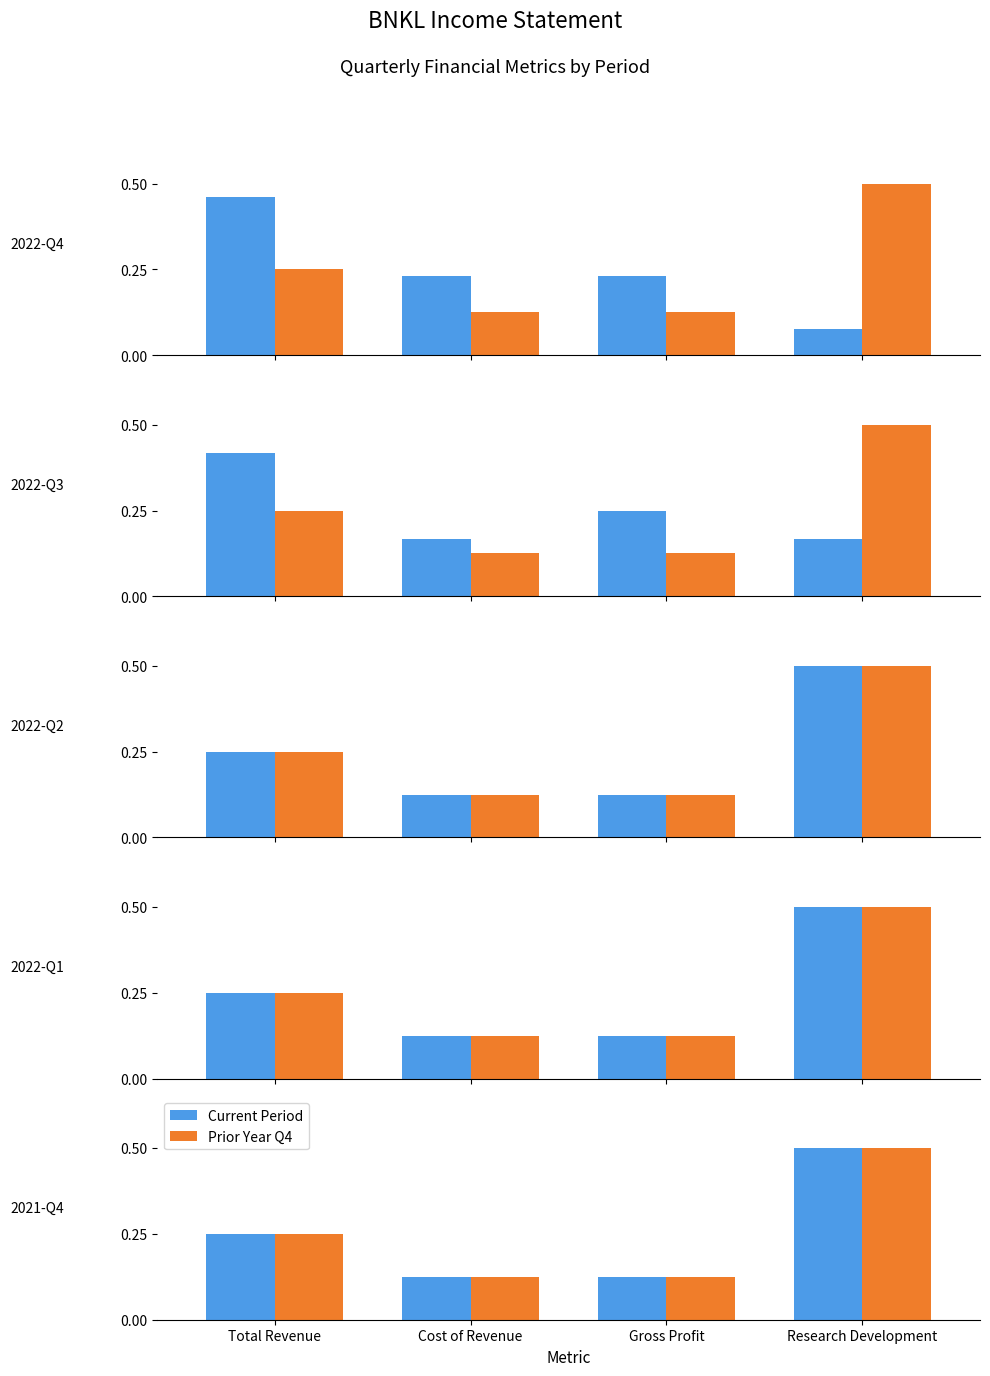

What is the sum of the Prior Year Q4 values at Cost of Revenue and Total Revenue?

0.4